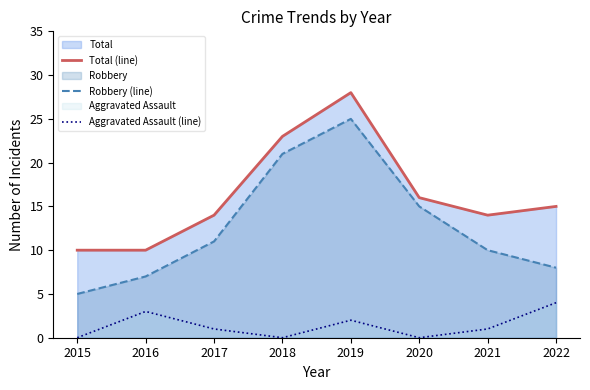

The Aggravated Assault (line) series shows 1 at 2021. True or false?

True